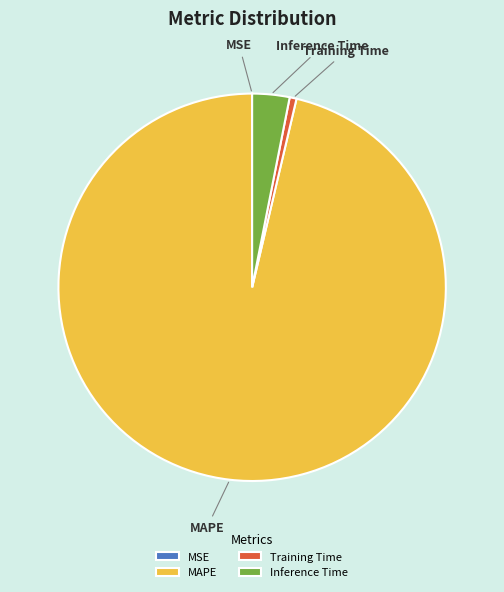

What is the largest slice in the pie chart?

MAPE